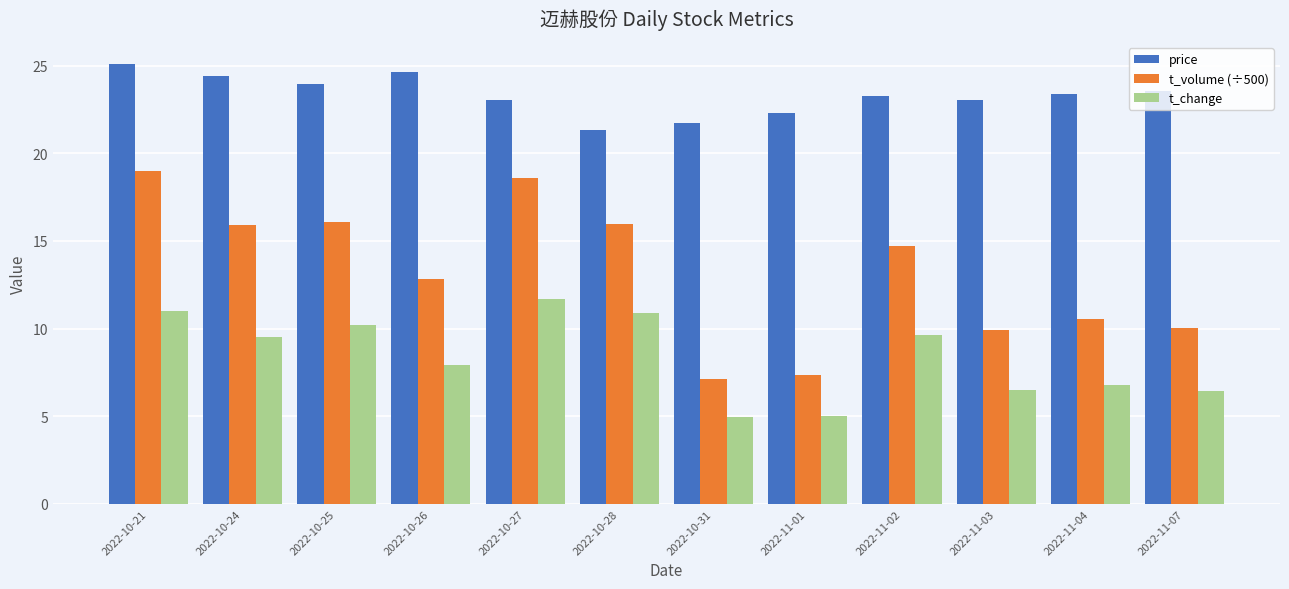

Which category has the highest value in the t_change series?

2022-10-27